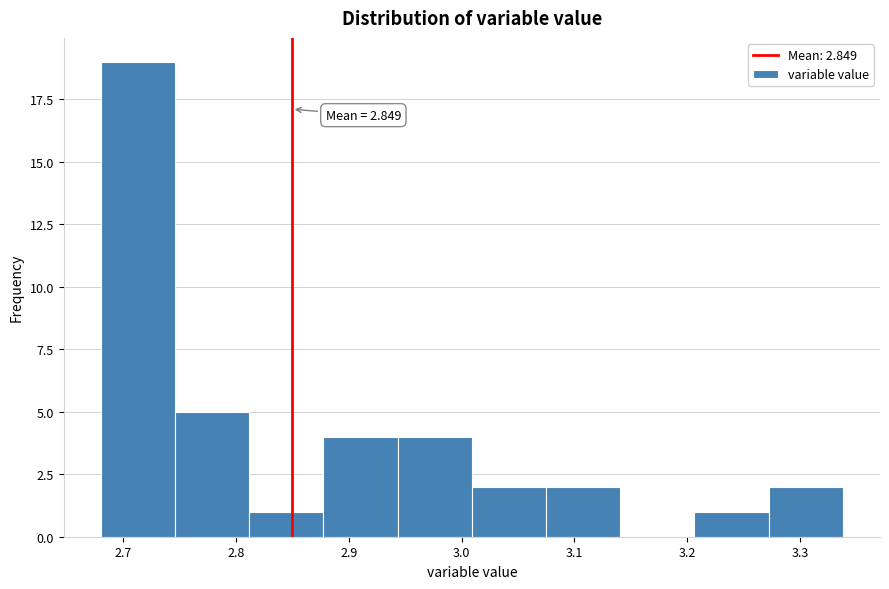

Over which range of the x-axis is the bar tallest?

2.68 to 2.75